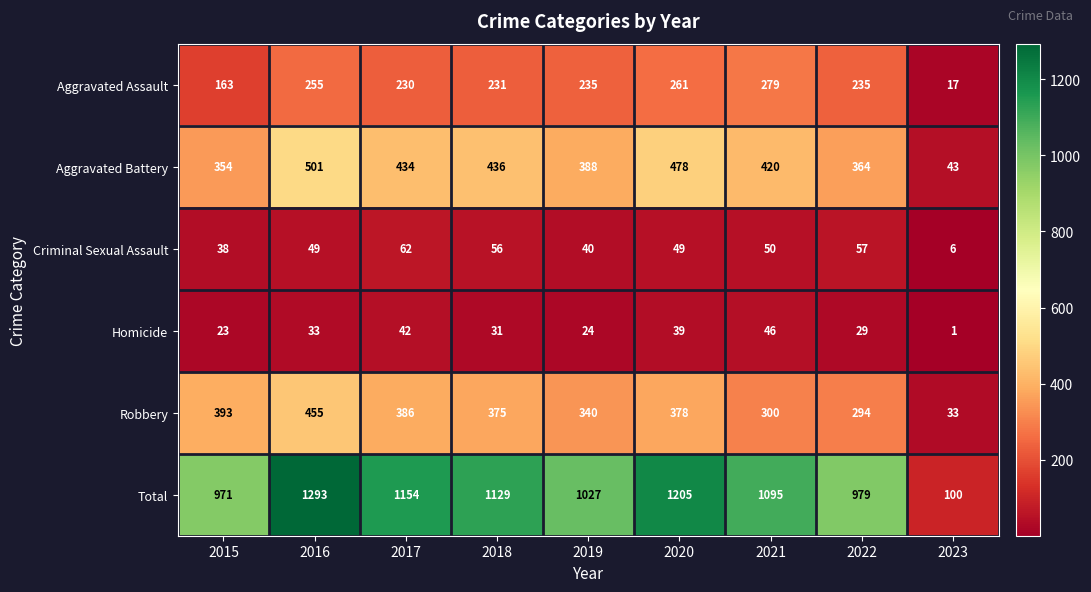

What is the sum of the Total values at 2015 and 2019?

1998